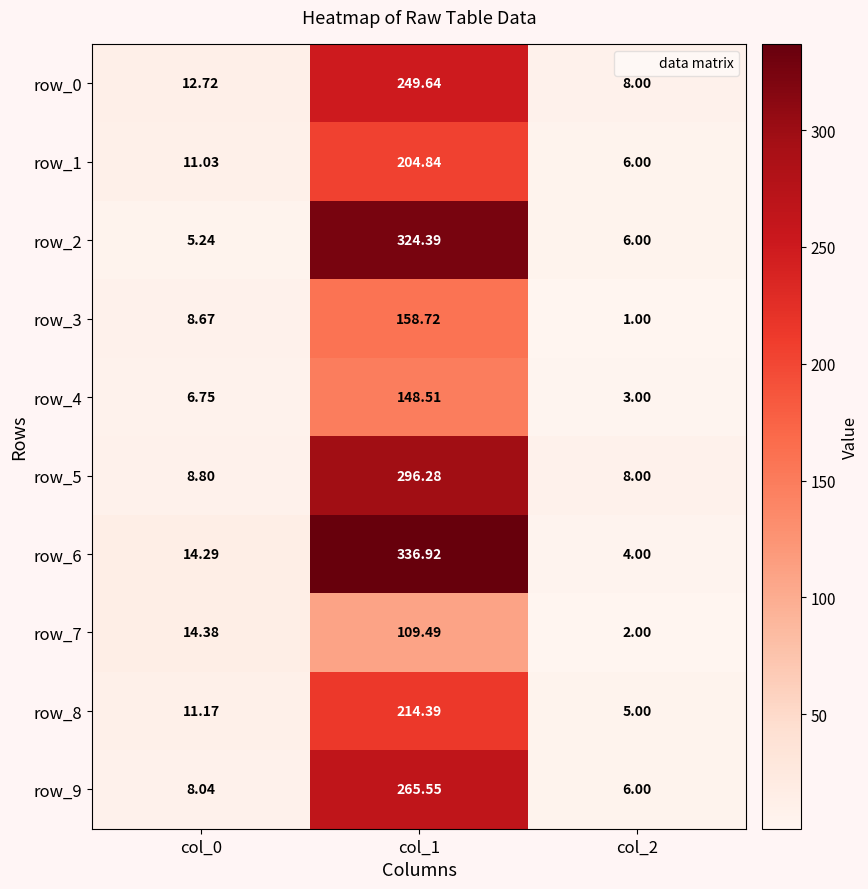

The value of row_4 at col_2 is 3.0. True or false?

True